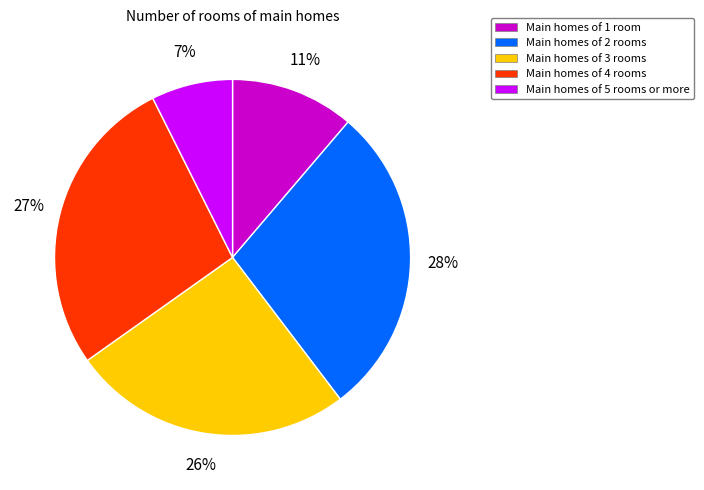

The Main homes of 3 rooms slice represents 26% of the pie. True or false?

True